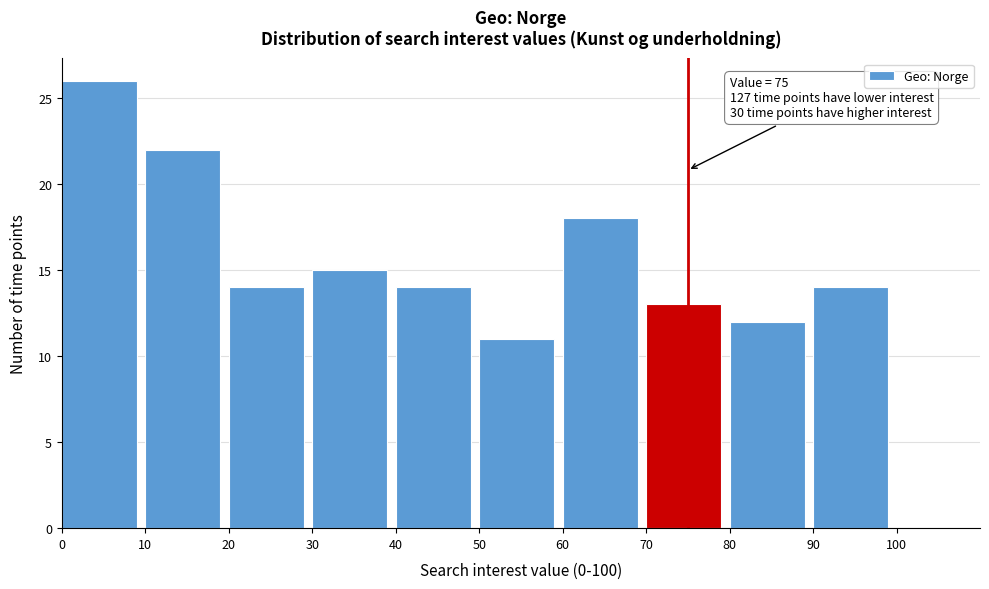

Which range on the x-axis has the tallest bar?

0 to 10